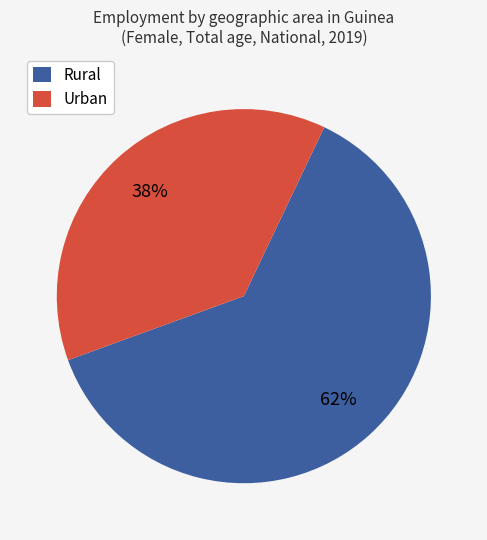

Which category has the biggest portion of the pie?

Rural